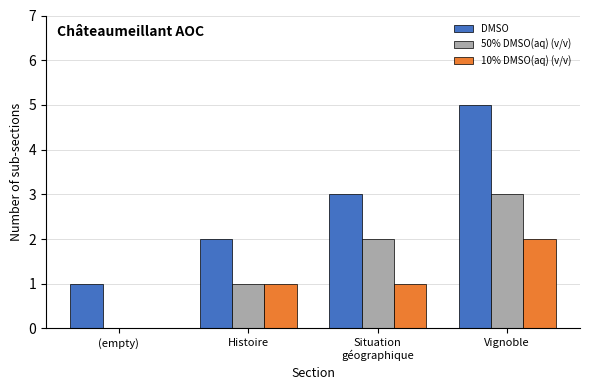

Is it true that DMSO equals 0 at (empty)?

False